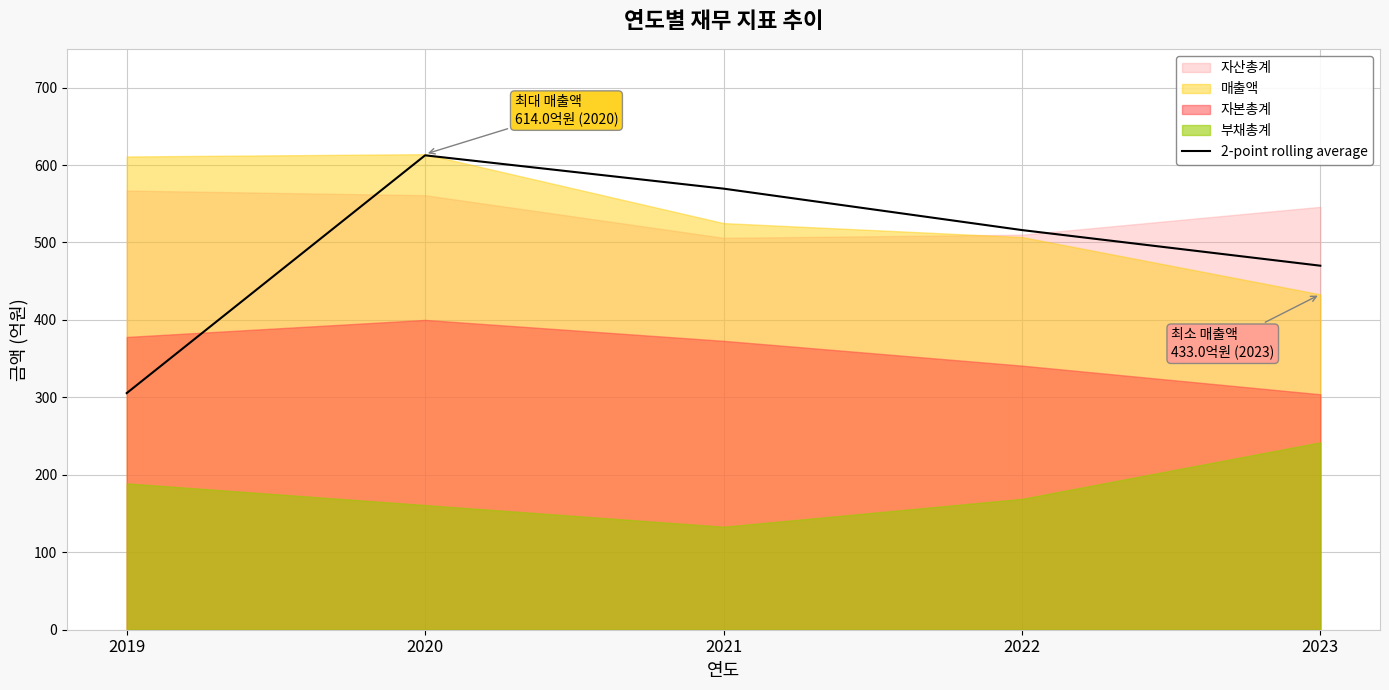

True or false: 2-point rolling average has a value of 744.4 at 2021.

False